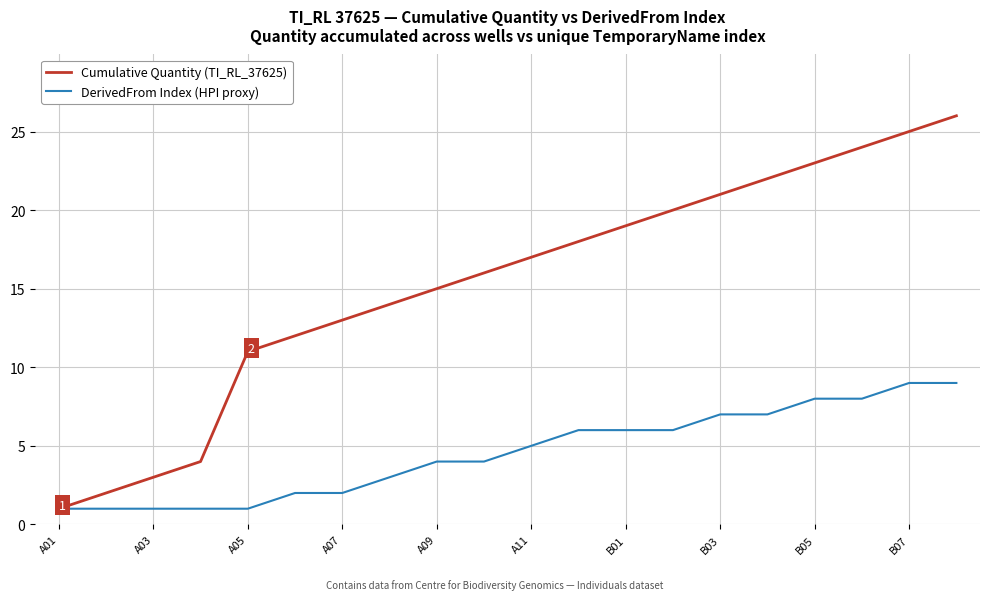

What is the greatest value displayed?

26